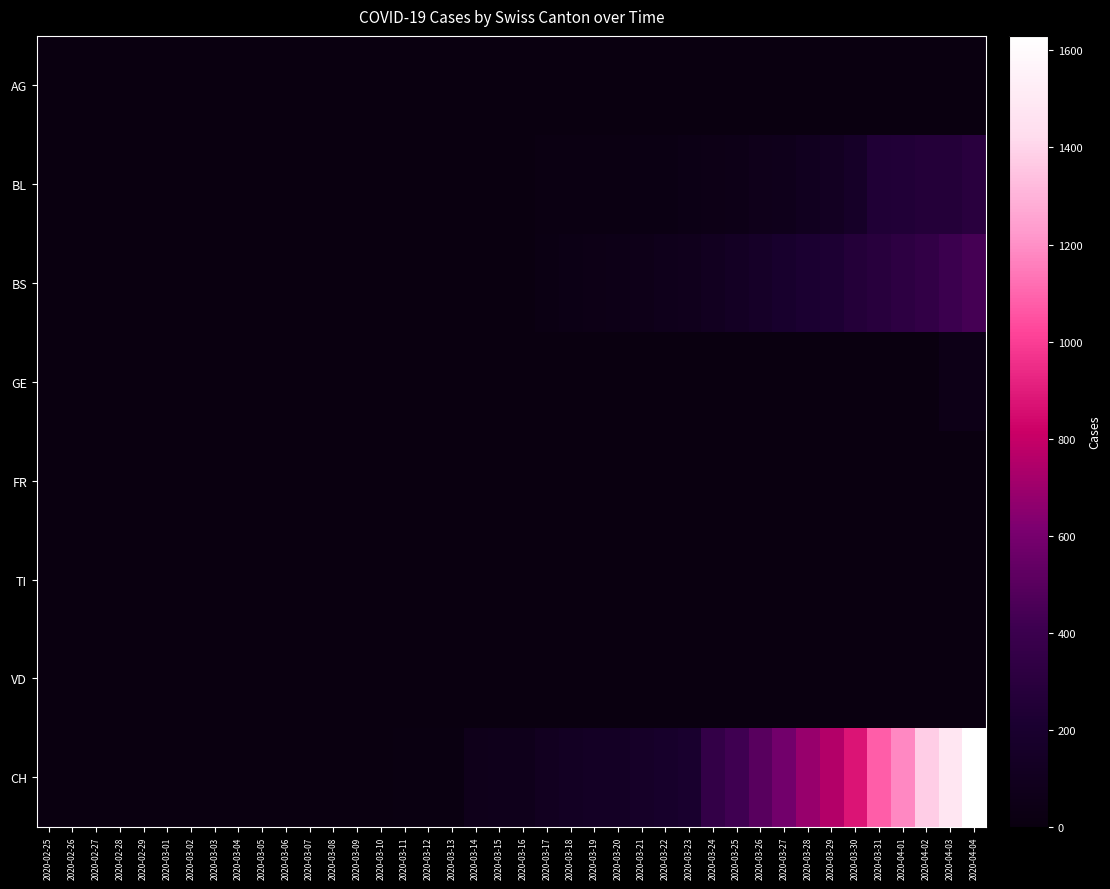

Reading left to right, transcribe all the data shown in this chart.

AG: 2020-02-25=0	2020-02-26=0	2020-02-27=0	2020-02-28=0	2020-02-29=0	2020-03-01=0	2020-03-02=0	2020-03-03=0	2020-03-04=0	2020-03-05=0	2020-03-06=1	2020-03-07=0	2020-03-08=0	2020-03-09=2	2020-03-10=2	2020-03-11=2	2020-03-12=3	2020-03-13=3	2020-03-14=0	2020-03-15=0	2020-03-16=4	2020-03-17=4	2020-03-18=4	2020-03-19=0	2020-03-20=0	2020-03-21=0	2020-03-22=0	2020-03-23=0	2020-03-24=0	2020-03-25=0	2020-03-26=0	2020-03-27=0	2020-03-28=0	2020-03-29=0	2020-03-30=0	2020-03-31=0	2020-04-01=0	2020-04-02=0	2020-04-03=0	2020-04-04=0
BL: 2020-02-25=0	2020-02-26=0	2020-02-27=0	2020-02-28=0	2020-02-29=0	2020-03-01=0	2020-03-02=0	2020-03-03=0	2020-03-04=0	2020-03-05=0	2020-03-06=0	2020-03-07=0	2020-03-08=0	2020-03-09=1	2020-03-10=2	2020-03-11=2	2020-03-12=2	2020-03-13=2	2020-03-14=2	2020-03-15=5	2020-03-16=5	2020-03-17=13	2020-03-18=16	2020-03-19=16	2020-03-20=18	2020-03-21=21	2020-03-22=21	2020-03-23=35	2020-03-24=40	2020-03-25=46	2020-03-26=65	2020-03-27=76	2020-03-28=100	2020-03-29=115	2020-03-30=158	2020-03-31=242	2020-04-01=249	2020-04-02=262	2020-04-03=266	2020-04-04=298
BS: 2020-02-25=0	2020-02-26=0	2020-02-27=0	2020-02-28=0	2020-02-29=0	2020-03-01=0	2020-03-02=0	2020-03-03=0	2020-03-04=0	2020-03-05=0	2020-03-06=0	2020-03-07=0	2020-03-08=0	2020-03-09=0	2020-03-10=0	2020-03-11=4	2020-03-12=4	2020-03-13=4	2020-03-14=4	2020-03-15=0	2020-03-16=0	2020-03-17=25	2020-03-18=36	2020-03-19=44	2020-03-20=46	2020-03-21=57	2020-03-22=73	2020-03-23=78	2020-03-24=105	2020-03-25=128	2020-03-26=155	2020-03-27=191	2020-03-28=211	2020-03-29=228	2020-03-30=263	2020-03-31=292	2020-04-01=323	2020-04-02=350	2020-04-03=397	2020-04-04=434
GE: 2020-02-25=0	2020-02-26=0	2020-02-27=0	2020-02-28=0	2020-02-29=0	2020-03-01=0	2020-03-02=0	2020-03-03=0	2020-03-04=0	2020-03-05=0	2020-03-06=0	2020-03-07=0	2020-03-08=0	2020-03-09=0	2020-03-10=0	2020-03-11=0	2020-03-12=0	2020-03-13=0	2020-03-14=0	2020-03-15=0	2020-03-16=0	2020-03-17=0	2020-03-18=0	2020-03-19=0	2020-03-20=0	2020-03-21=0	2020-03-22=0	2020-03-23=0	2020-03-24=0	2020-03-25=0	2020-03-26=0	2020-03-27=0	2020-03-28=0	2020-03-29=0	2020-03-30=0	2020-03-31=0	2020-04-01=0	2020-04-02=0	2020-04-03=46	2020-04-04=46
FR: 2020-02-25=0	2020-02-26=0	2020-02-27=0	2020-02-28=0	2020-02-29=0	2020-03-01=0	2020-03-02=0	2020-03-03=0	2020-03-04=0	2020-03-05=0	2020-03-06=0	2020-03-07=0	2020-03-08=0	2020-03-09=0	2020-03-10=0	2020-03-11=0	2020-03-12=0	2020-03-13=0	2020-03-14=0	2020-03-15=0	2020-03-16=0	2020-03-17=0	2020-03-18=0	2020-03-19=0	2020-03-20=0	2020-03-21=0	2020-03-22=0	2020-03-23=0	2020-03-24=0	2020-03-25=0	2020-03-26=0	2020-03-27=0	2020-03-28=0	2020-03-29=0	2020-03-30=0	2020-03-31=0	2020-04-01=0	2020-04-02=0	2020-04-03=0	2020-04-04=0
TI: 2020-02-25=0	2020-02-26=0	2020-02-27=0	2020-02-28=0	2020-02-29=0	2020-03-01=0	2020-03-02=0	2020-03-03=0	2020-03-04=0	2020-03-05=0	2020-03-06=0	2020-03-07=0	2020-03-08=0	2020-03-09=0	2020-03-10=0	2020-03-11=0	2020-03-12=0	2020-03-13=0	2020-03-14=0	2020-03-15=0	2020-03-16=0	2020-03-17=0	2020-03-18=0	2020-03-19=0	2020-03-20=0	2020-03-21=0	2020-03-22=0	2020-03-23=0	2020-03-24=0	2020-03-25=0	2020-03-26=0	2020-03-27=0	2020-03-28=0	2020-03-29=0	2020-03-30=0	2020-03-31=0	2020-04-01=0	2020-04-02=0	2020-04-03=0	2020-04-04=0
VD: 2020-02-25=0	2020-02-26=0	2020-02-27=0	2020-02-28=0	2020-02-29=0	2020-03-01=0	2020-03-02=0	2020-03-03=0	2020-03-04=0	2020-03-05=0	2020-03-06=0	2020-03-07=0	2020-03-08=0	2020-03-09=0	2020-03-10=0	2020-03-11=0	2020-03-12=0	2020-03-13=0	2020-03-14=0	2020-03-15=0	2020-03-16=0	2020-03-17=0	2020-03-18=0	2020-03-19=0	2020-03-20=0	2020-03-21=0	2020-03-22=0	2020-03-23=0	2020-03-24=0	2020-03-25=0	2020-03-26=0	2020-03-27=0	2020-03-28=0	2020-03-29=0	2020-03-30=0	2020-03-31=0	2020-04-01=0	2020-04-02=0	2020-04-03=0	2020-04-04=0
CH: 2020-02-25=0	2020-02-26=0	2020-02-27=0	2020-02-28=0	2020-02-29=0	2020-03-01=0	2020-03-02=0	2020-03-03=0	2020-03-04=0	2020-03-05=0	2020-03-06=1	2020-03-07=1	2020-03-08=1	2020-03-09=3	2020-03-10=4	2020-03-11=8	2020-03-12=9	2020-03-13=9	2020-03-14=70	2020-03-15=73	2020-03-16=74	2020-03-17=105	2020-03-18=123	2020-03-19=134	2020-03-20=140	2020-03-21=155	2020-03-22=173	2020-03-23=194	2020-03-24=355	2020-03-25=414	2020-03-26=499	2020-03-27=584	2020-03-28=683	2020-03-29=752	2020-03-30=877	2020-03-31=1079	2020-04-01=1183	2020-04-02=1376	2020-04-03=1479	2020-04-04=1630